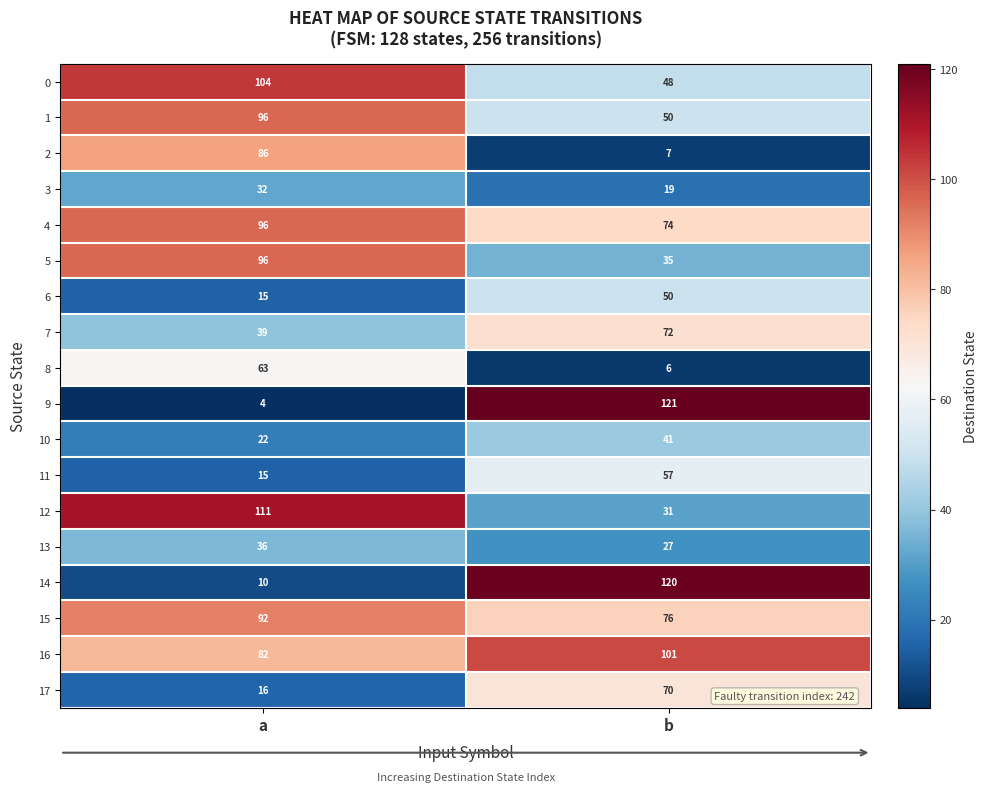

At which label is 2 closest to 46?

b